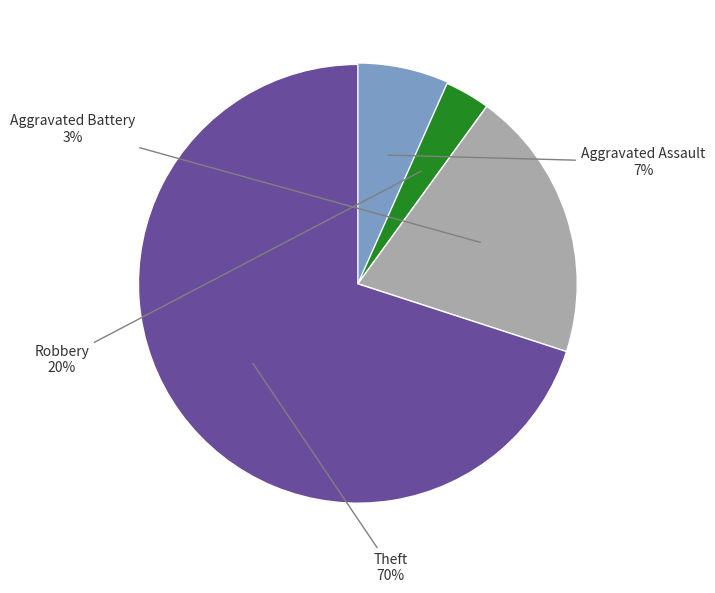

Does Robbery account for over 50% of the chart?

No